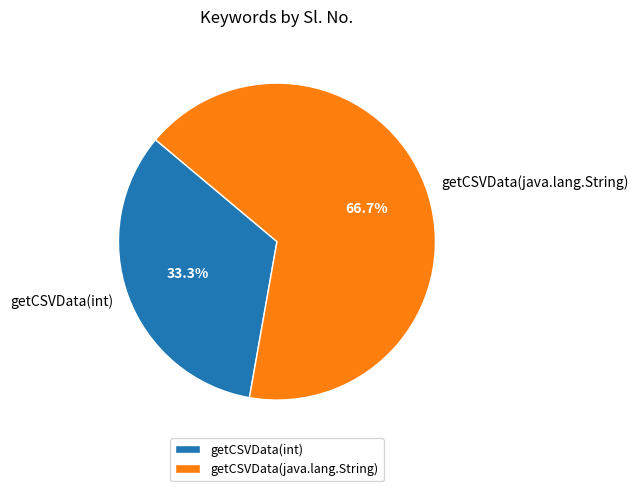

To the nearest percent, what is the combined percentage of getCSVData(java.lang.String) and getCSVData(int)?

100%